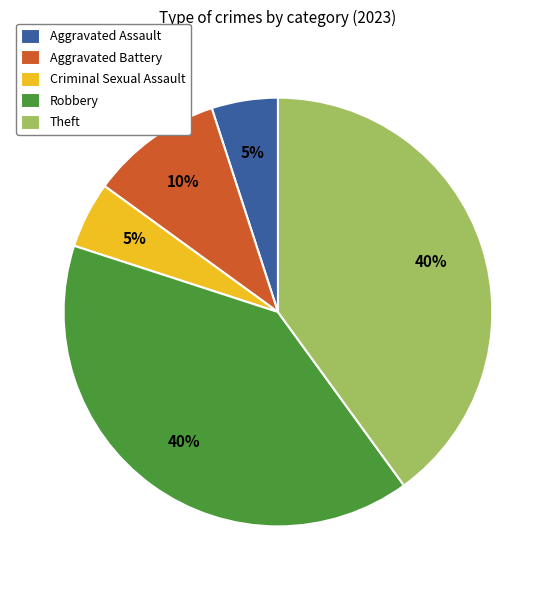

What percentage is the Aggravated Battery slice, to the nearest percent?

10%